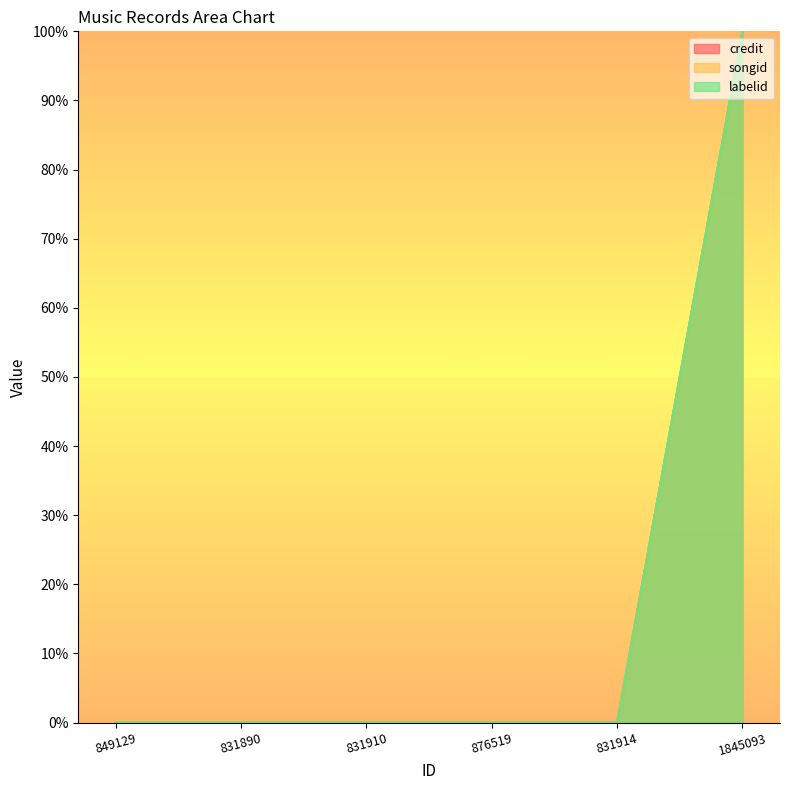

True or false: songid and labelid cross at least once.

False